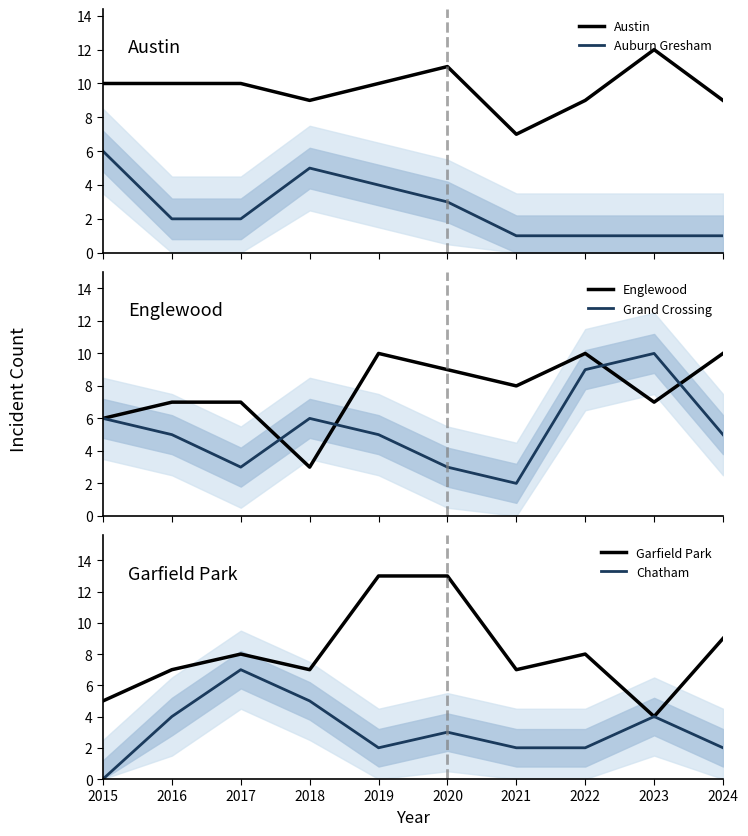

At how many categories does at least one series exceed 9?

8